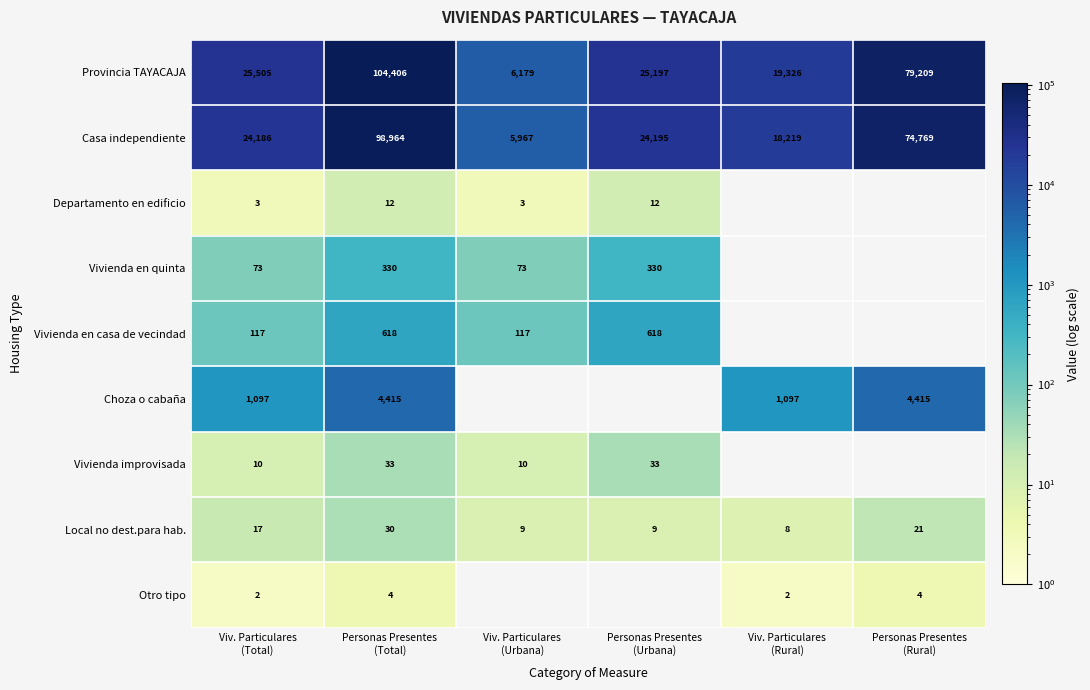

What is the sum of all Casa independiente values?

246300